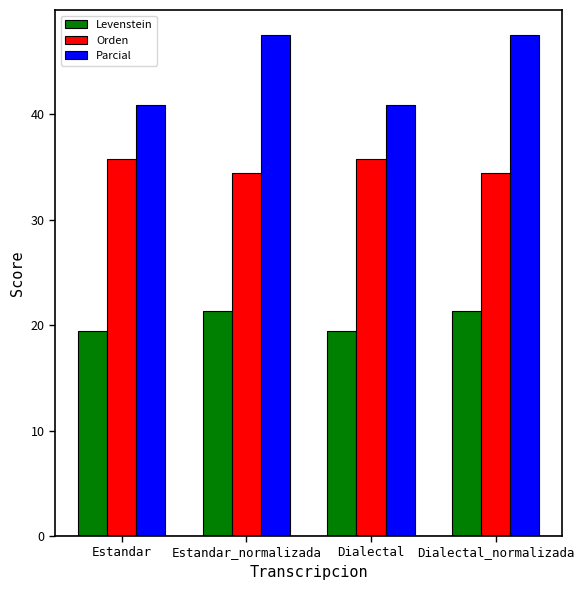

Read the Orden value at Dialectal_normalizada.

34.4